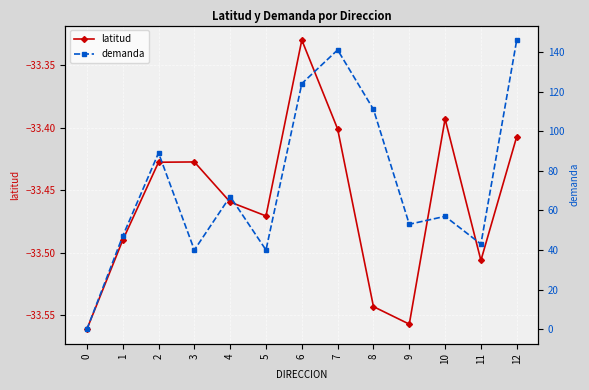

At which category does demanda reach its first local peak?

2